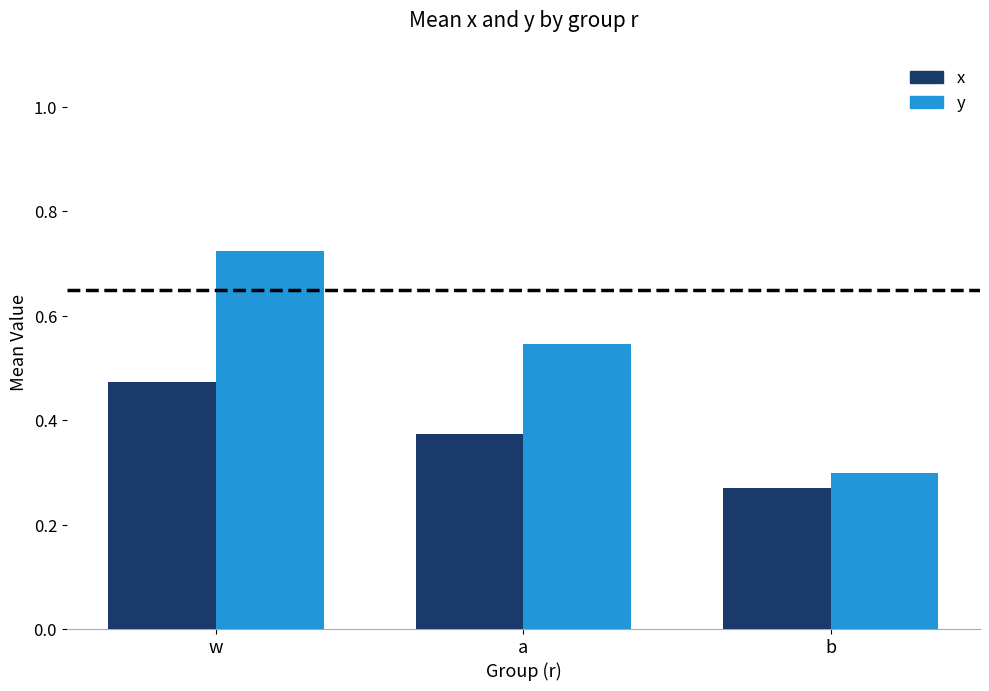

The value of y at w is 0.2. True or false?

False